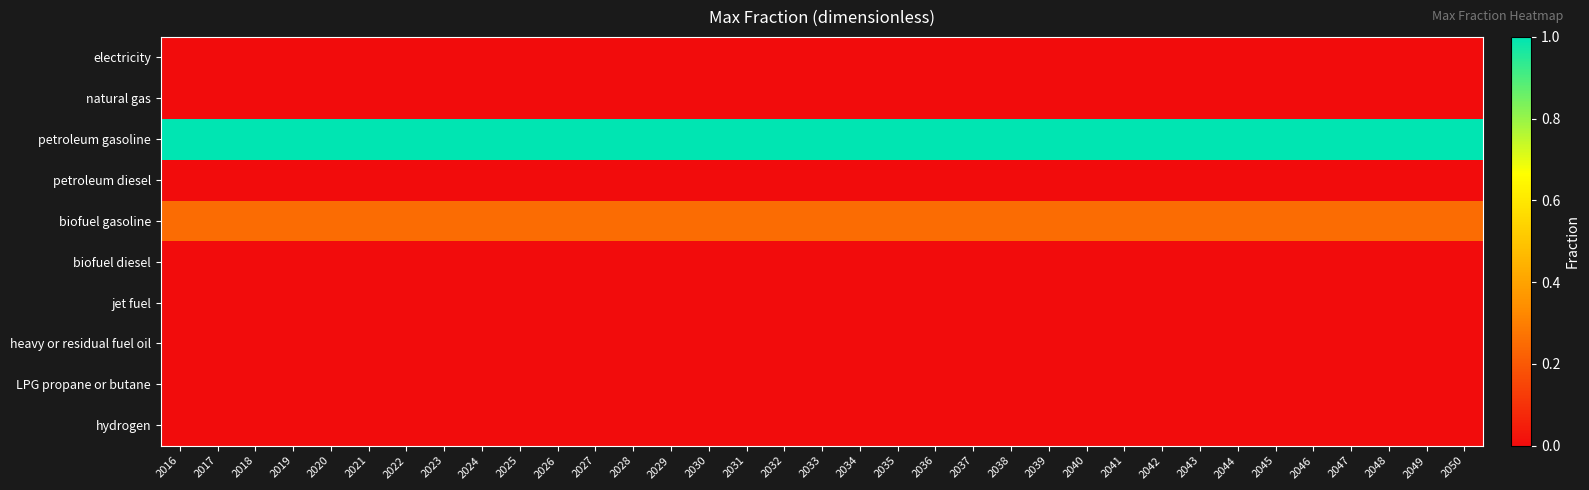

Which has a higher value, 2031 or 2030?

2031